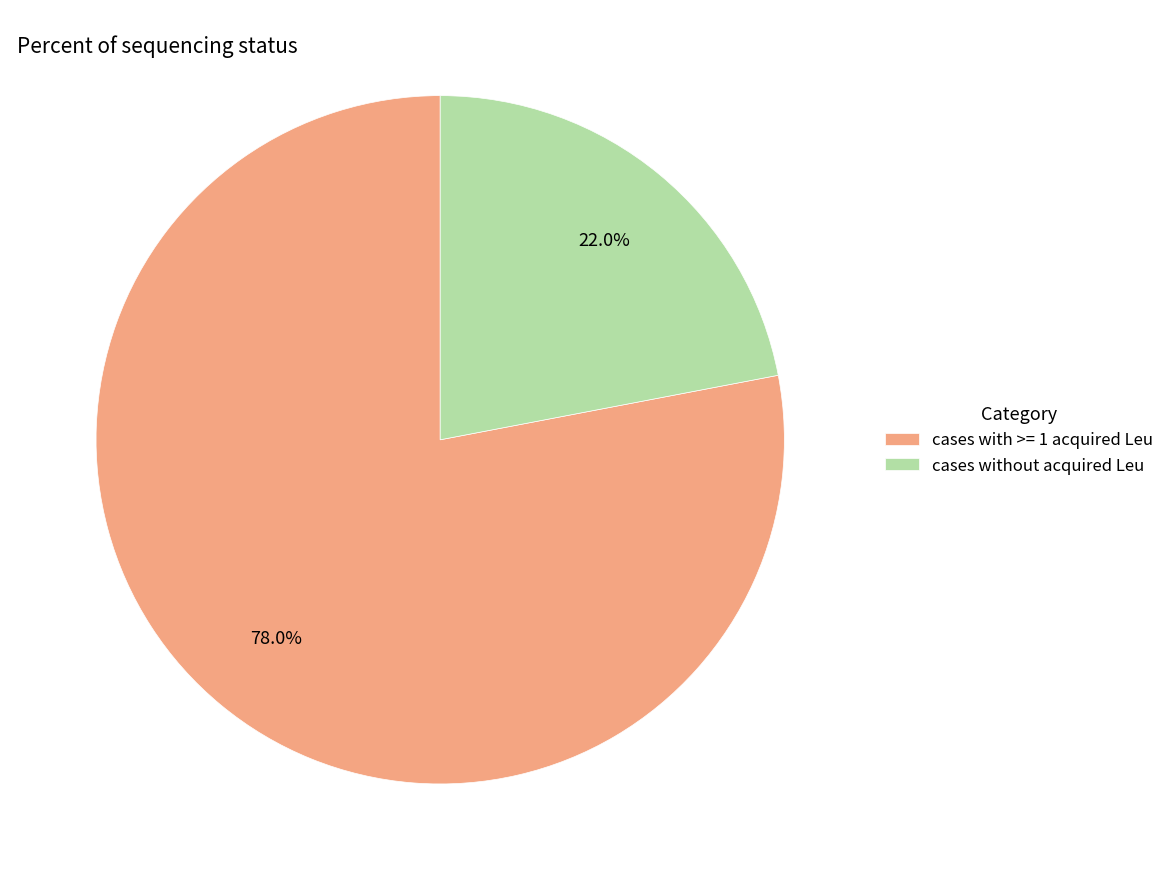

Which has a higher value, cases without acquired Leu or cases with >= 1 acquired Leu?

cases with >= 1 acquired Leu